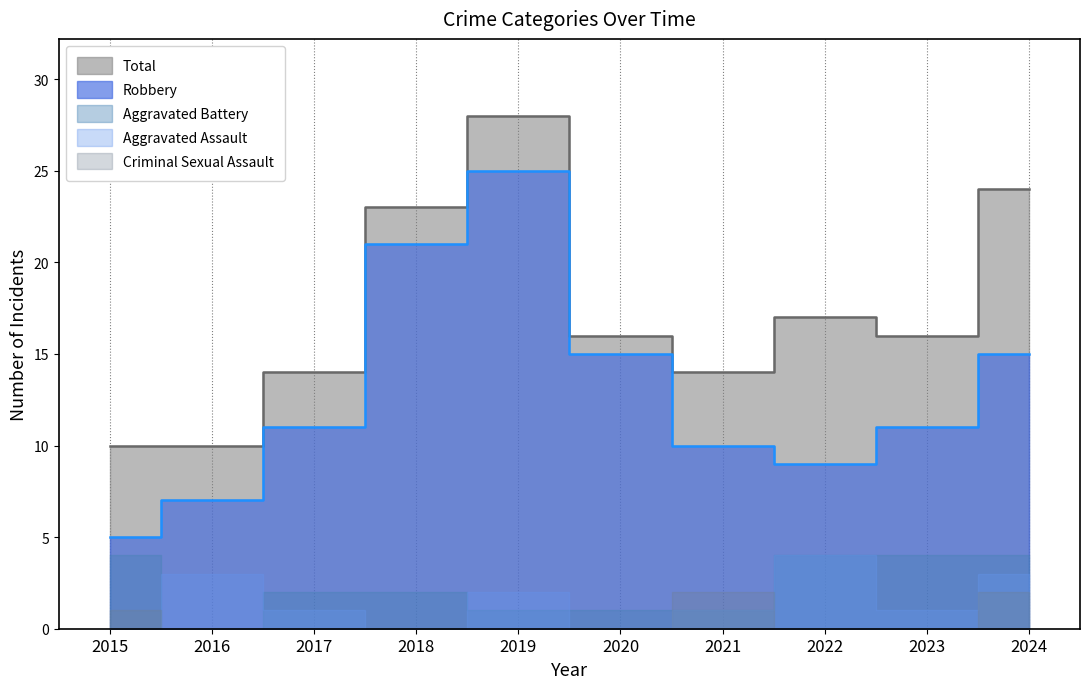

What is the difference between the maximum and minimum values in the Total series?

18